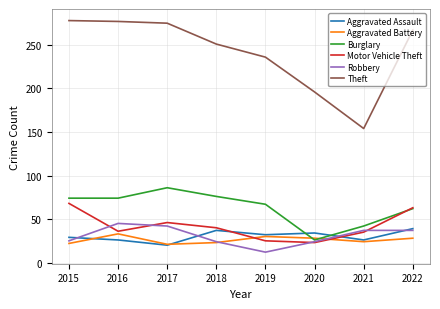

Does the chart display data point markers on the line(s)?

No